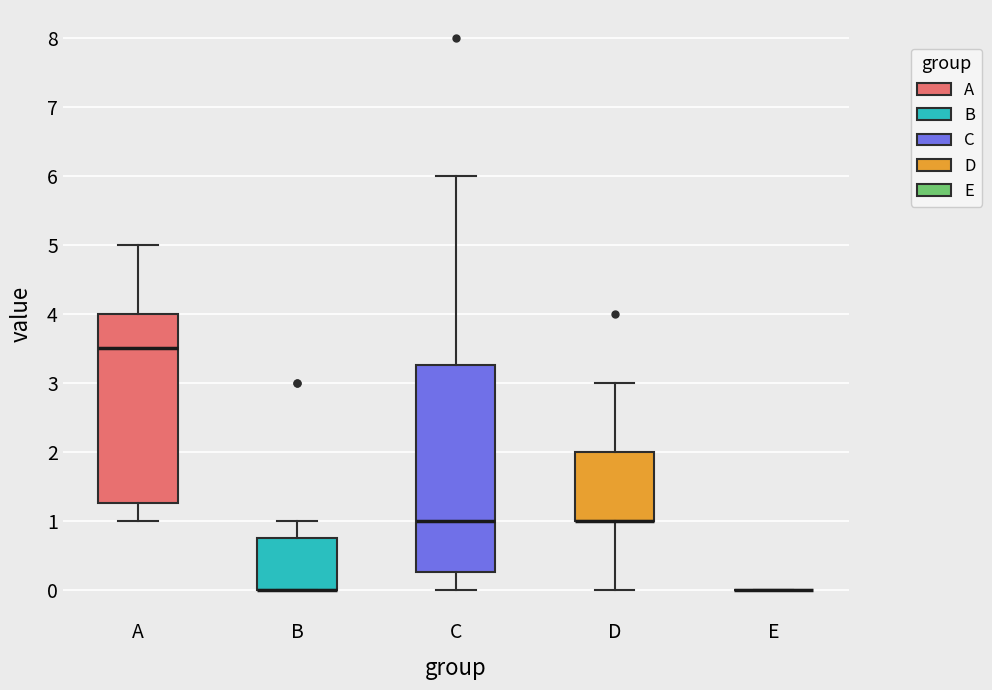

Comparing the boxes themselves (not the whiskers), which one is the tallest?

C